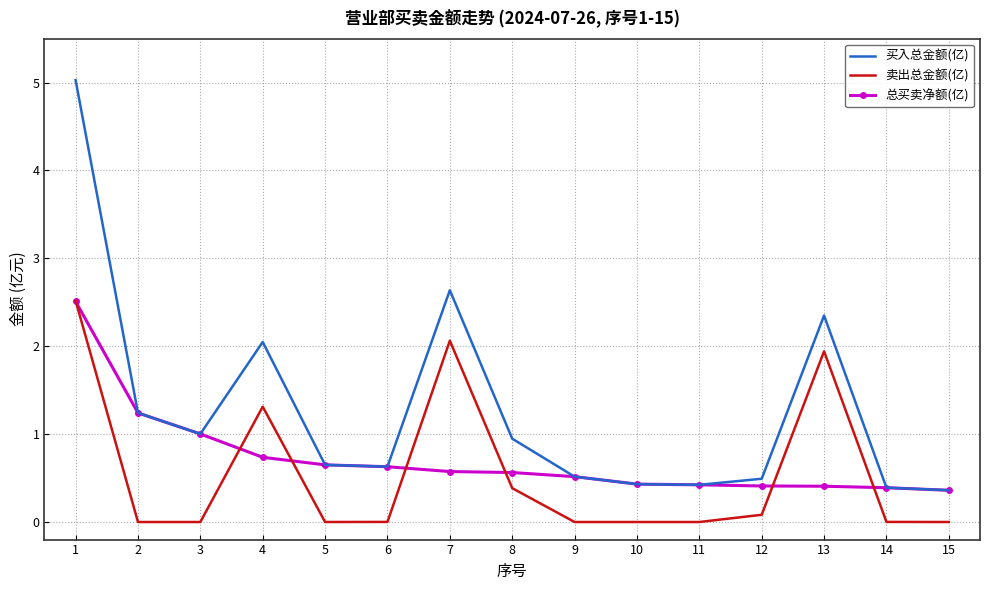

What is the average value of the 卖出总金额(亿) series?

0.6